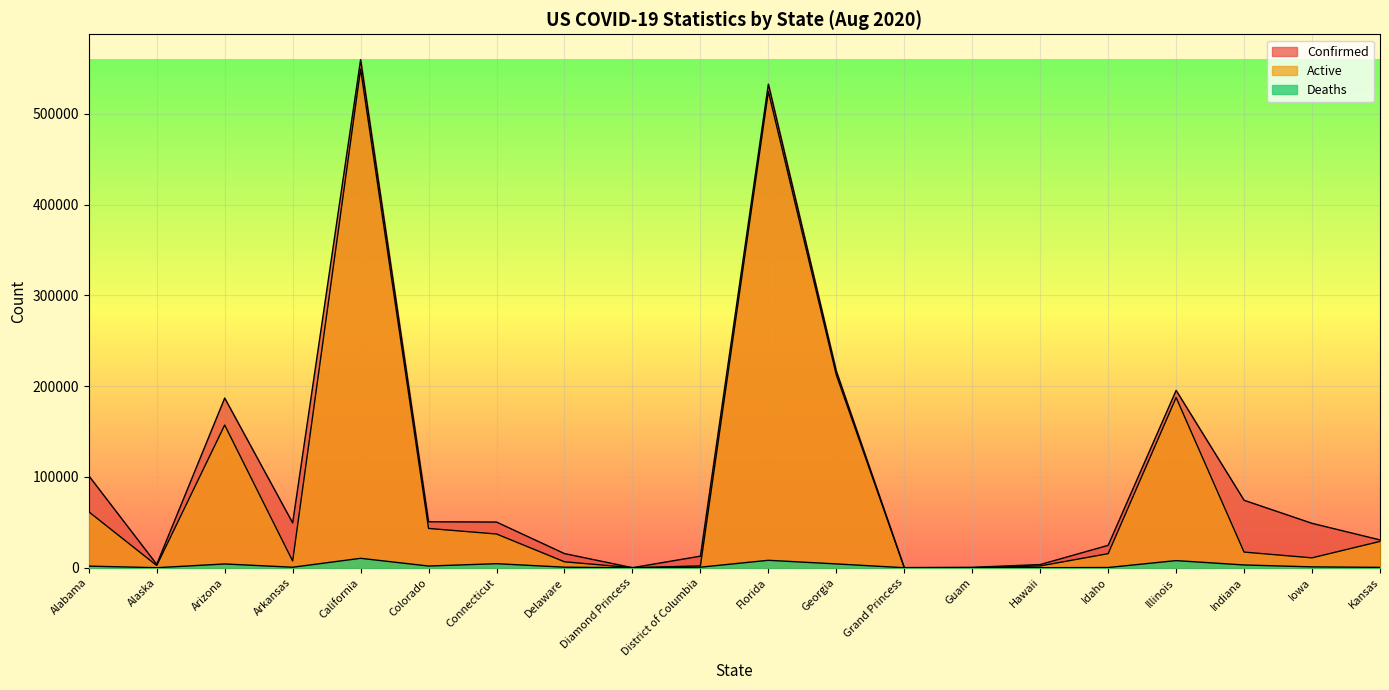

Between Grand Princess and Florida, which is larger?

Florida